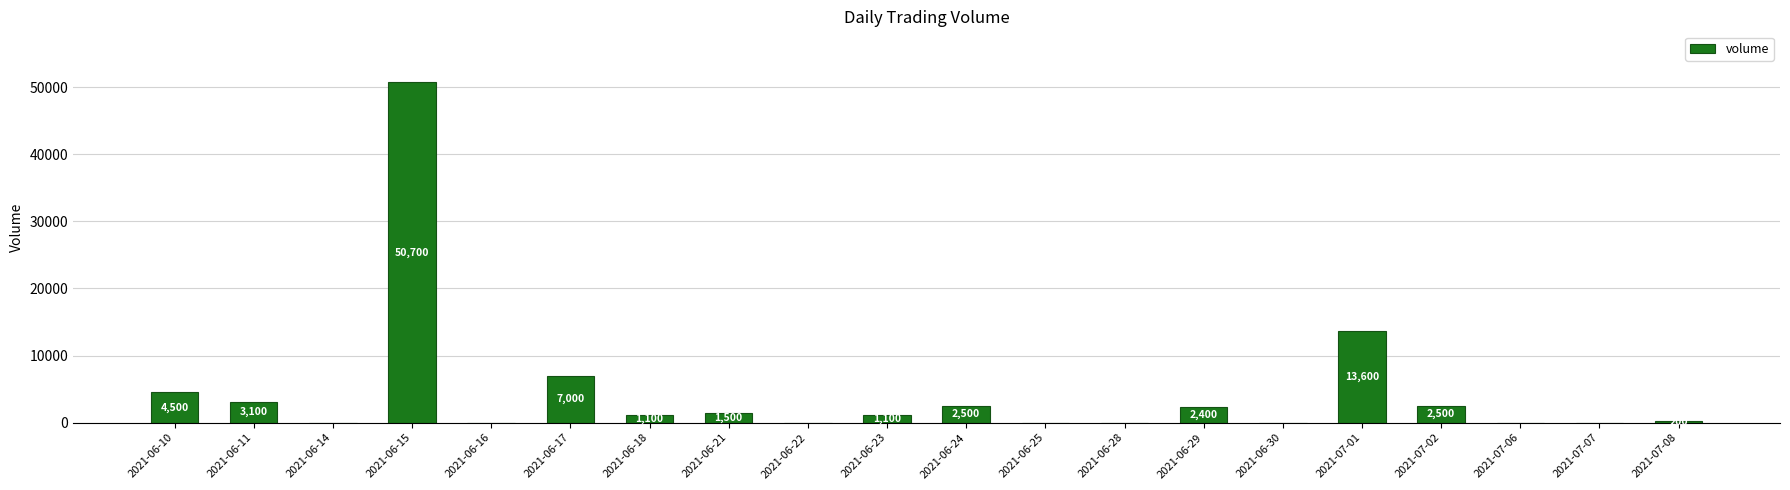

What is the difference between the values at 2021-06-29 and 2021-06-11?

700